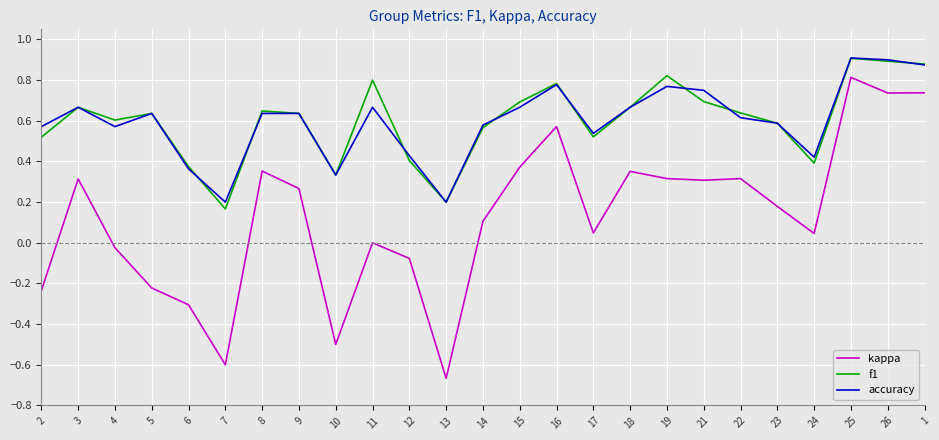

What is the sum of all kappa values?

3.2